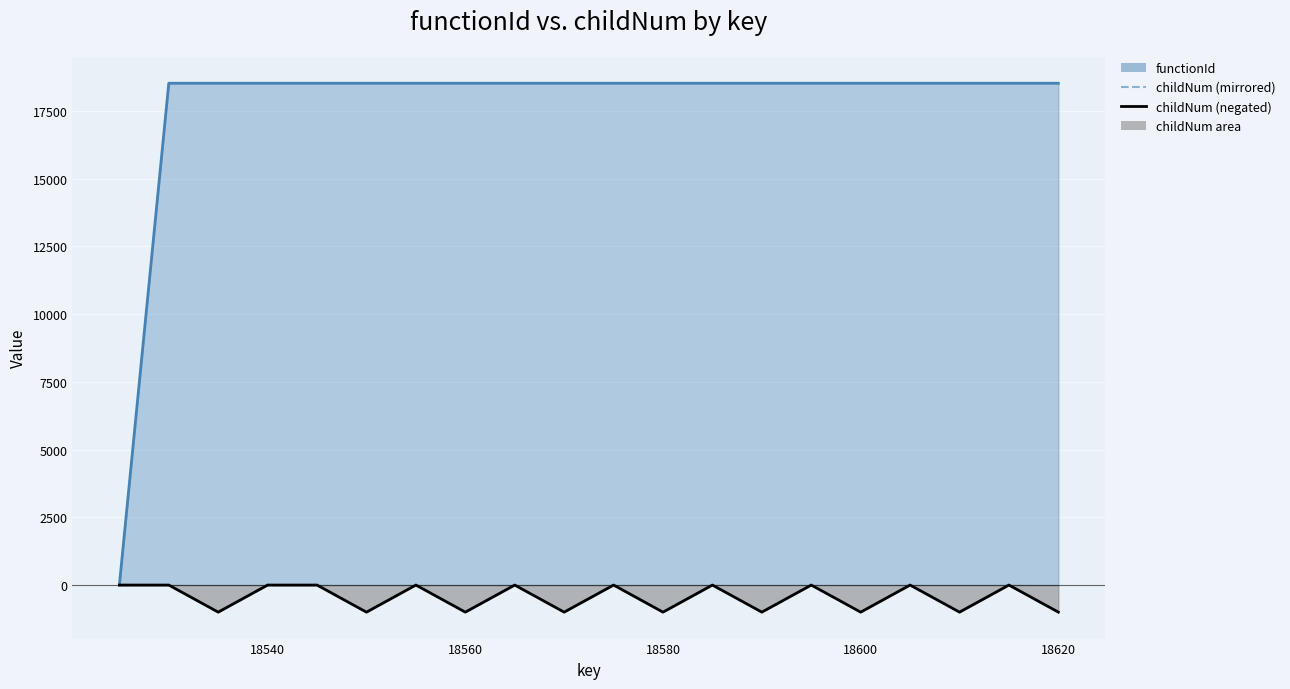

The value of childNum (negated) at 18600 is -1000. True or false?

True